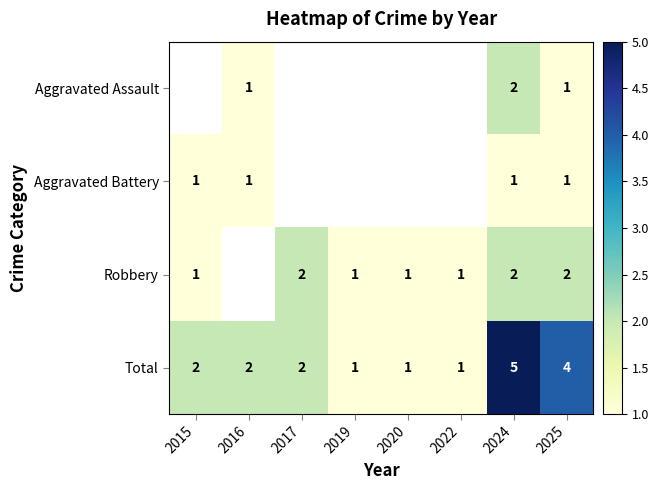

How many series are shown in this chart?

4